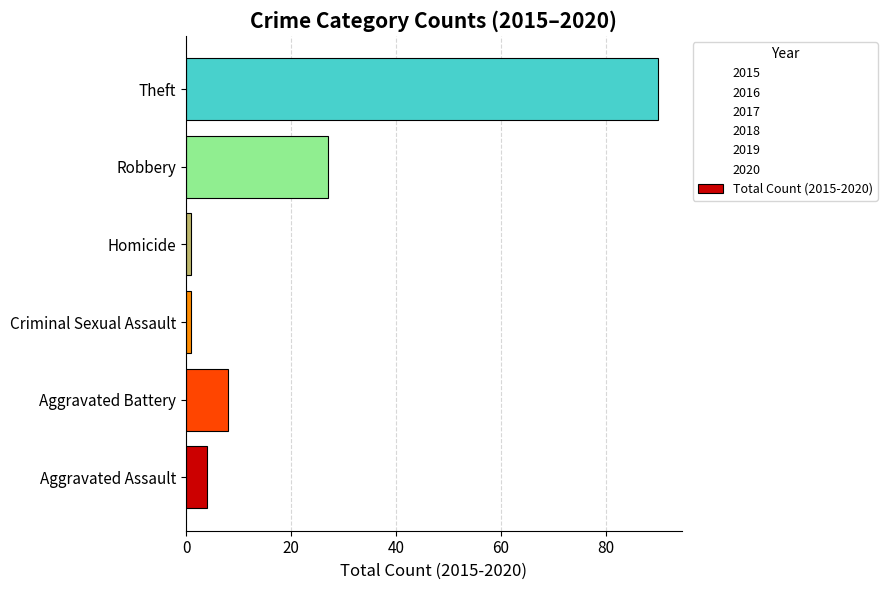

What is the highest value of the Total Count (2015-2020) series?

90